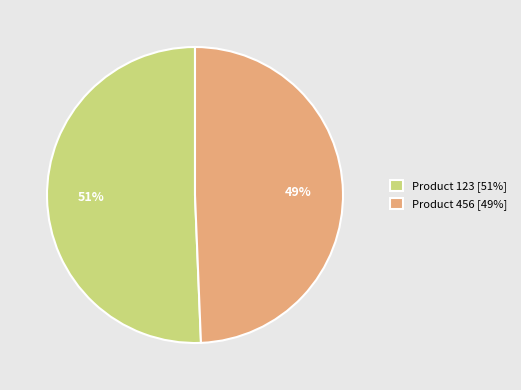

Between Product 456 [49%] and Product 123 [51%], which is larger?

Product 123 [51%]